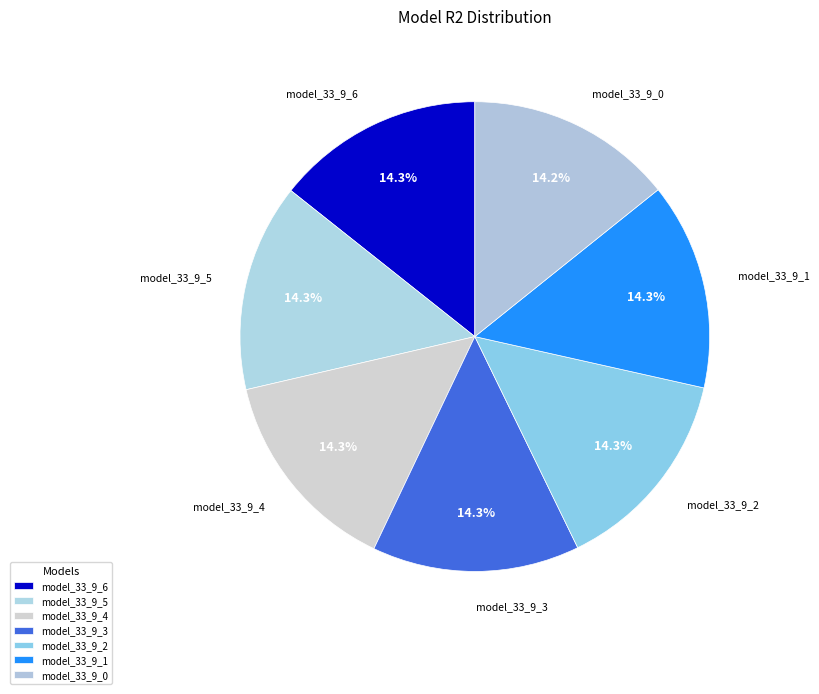

What percentage is the model_33_9_6 slice, to the nearest percent?

14%